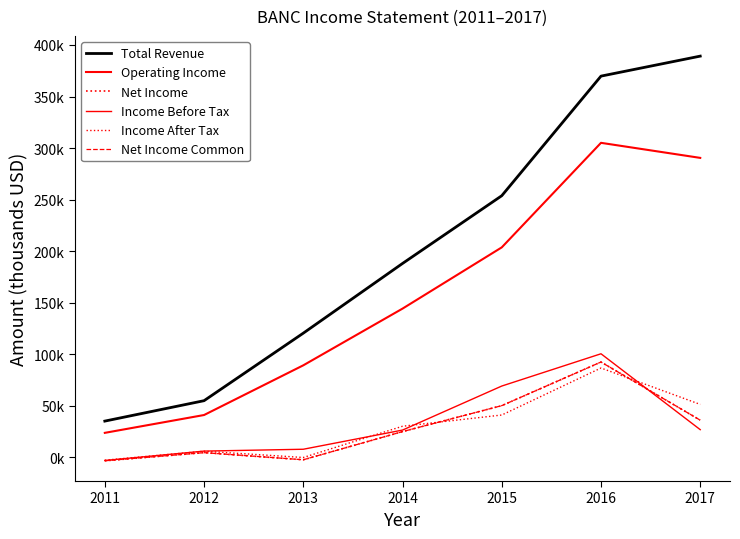

At which label does Net Income reach its peak?

2016